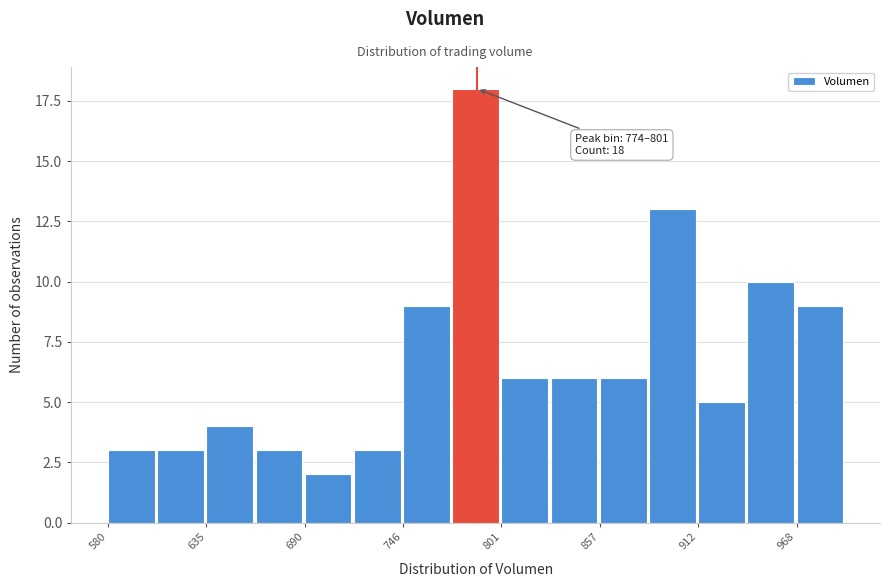

Read against the x-axis, roughly where is the centre of the tallest bar?

790